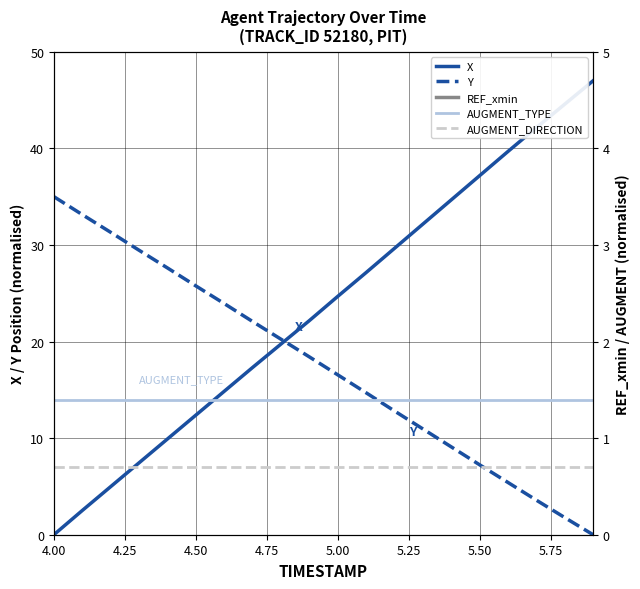

Does the chart display data point markers on the line(s)?

No